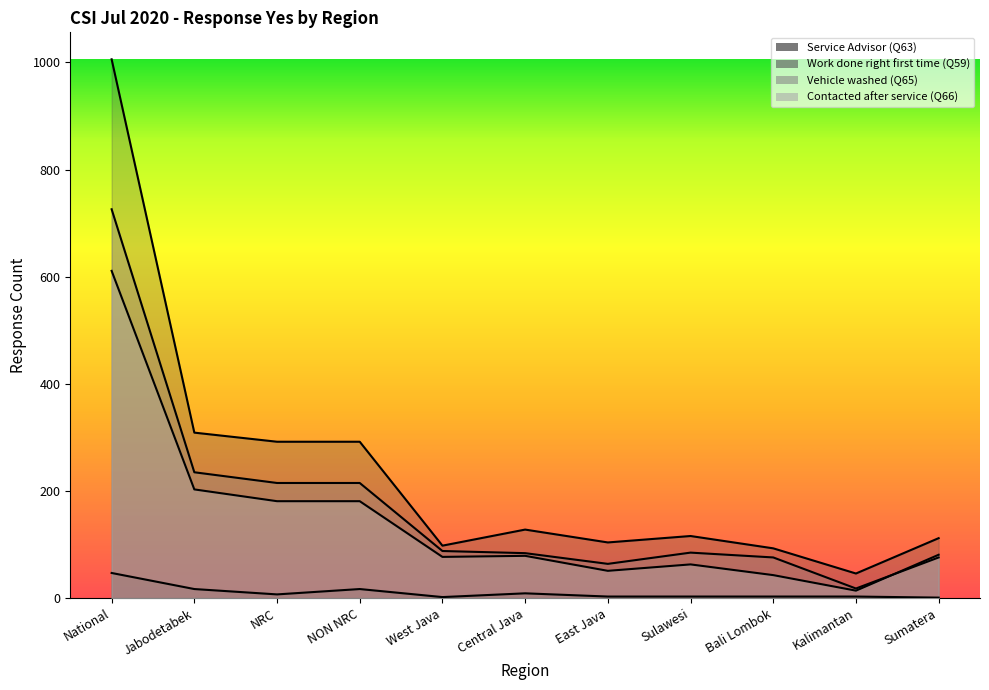

How many series are shown in this chart?

4